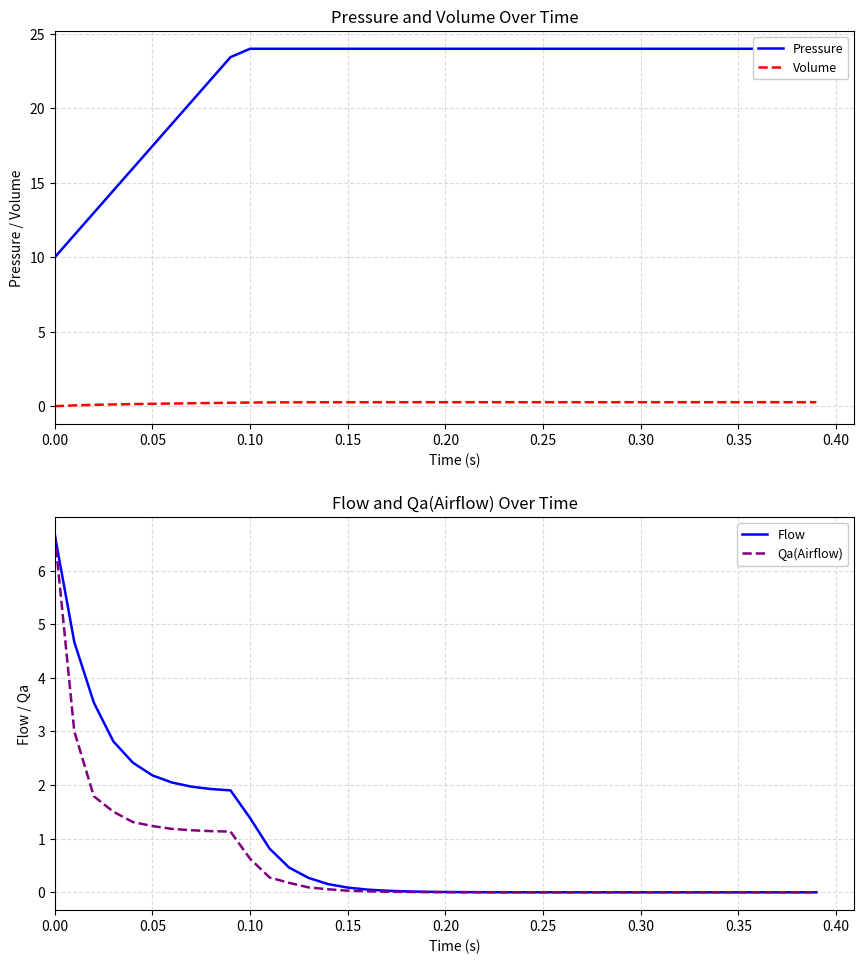

What is the difference between the maximum and minimum values in the Pressure series?

14.0